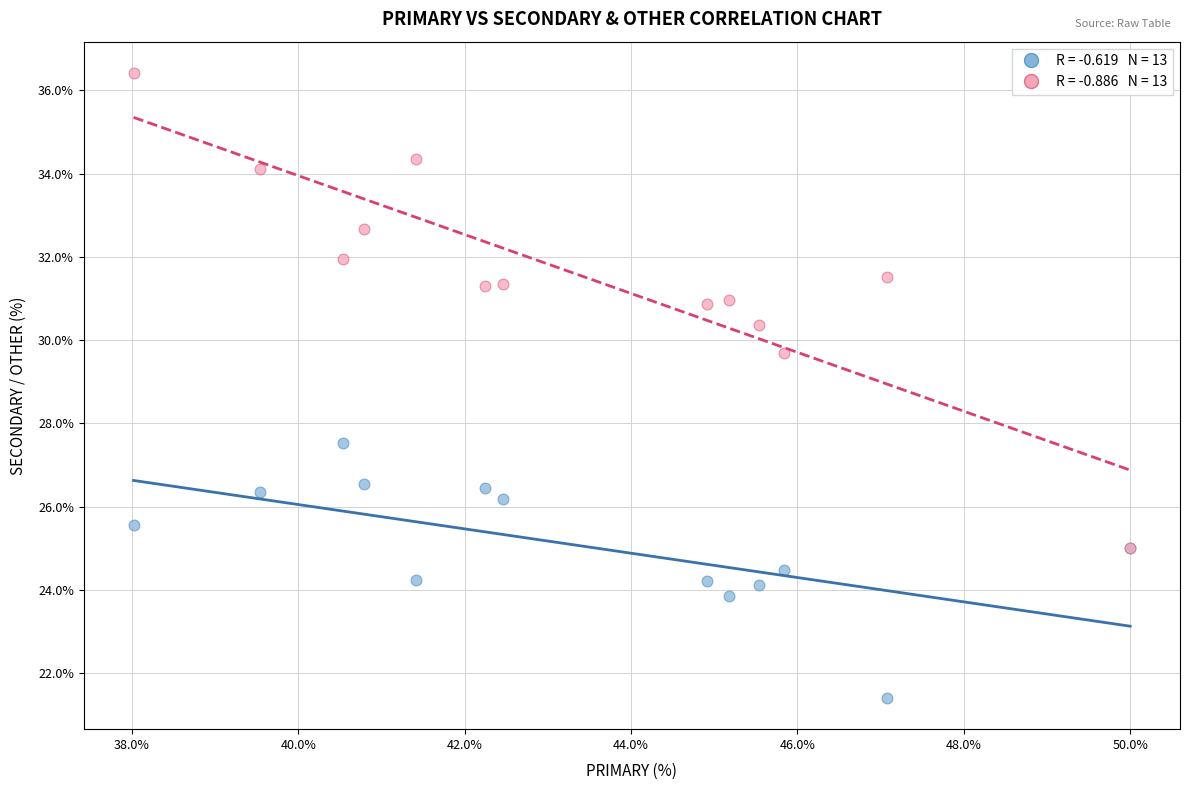

Across all series, what Y value is closest to 28?

27.5